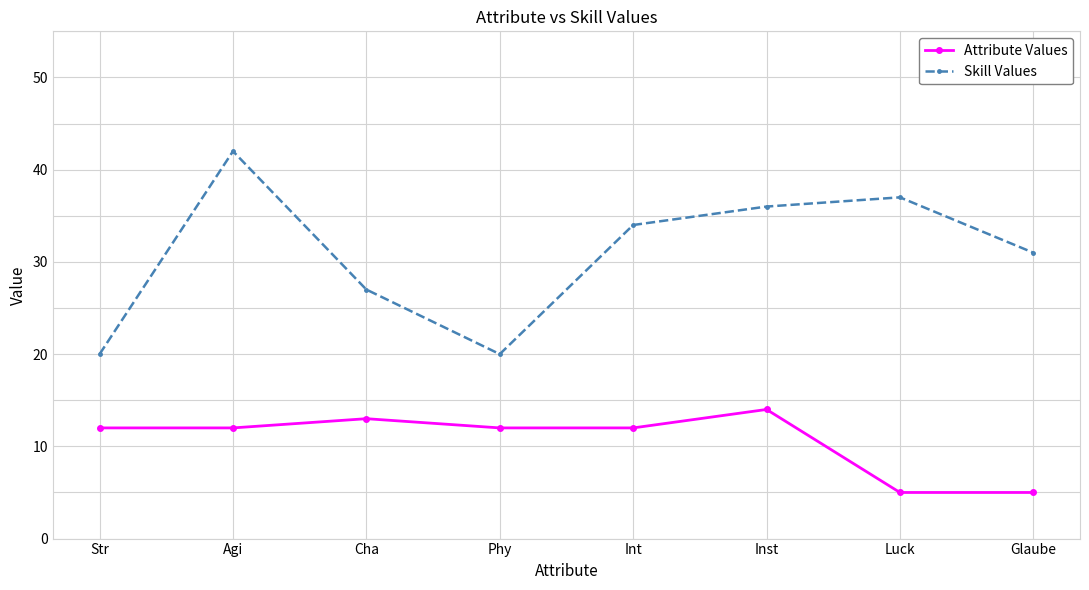

What is the label of the 7th point from the right?

Agi